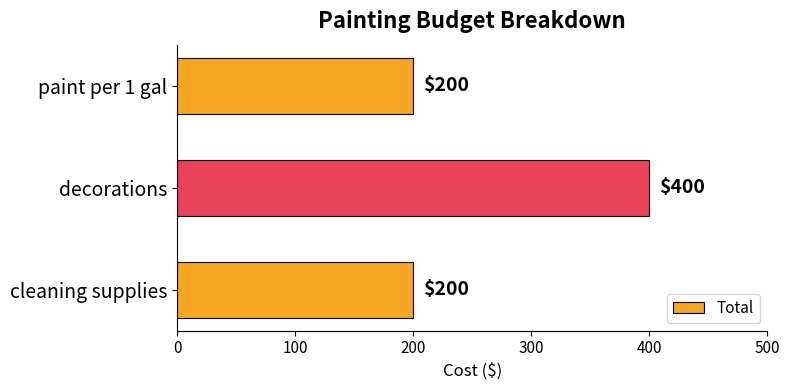

What is the difference between the maximum and second lowest values?

200